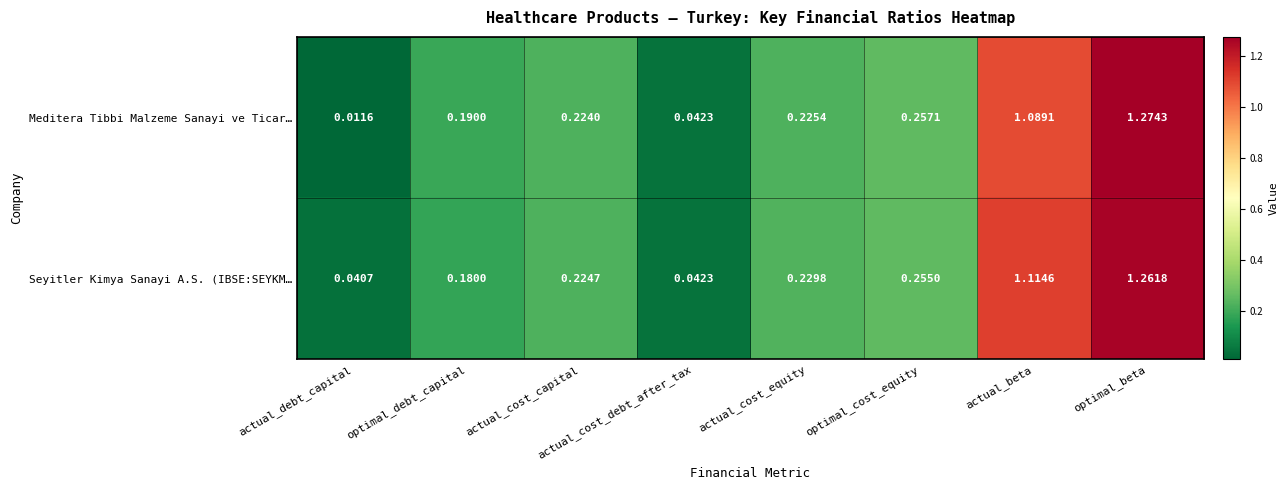

At which category does the chart reach its peak across all series?

optimal_beta